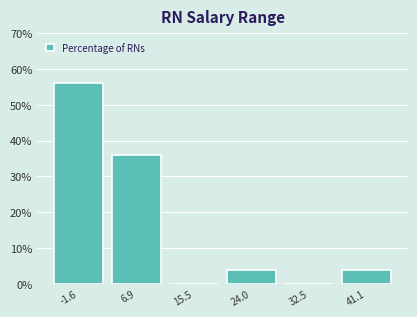

Reading right to left, list all the values displayed in this chart.

41.1=4.0	32.5=0.0	24.0=4.0	15.5=0.0	6.9=36.0	-1.6=56.0